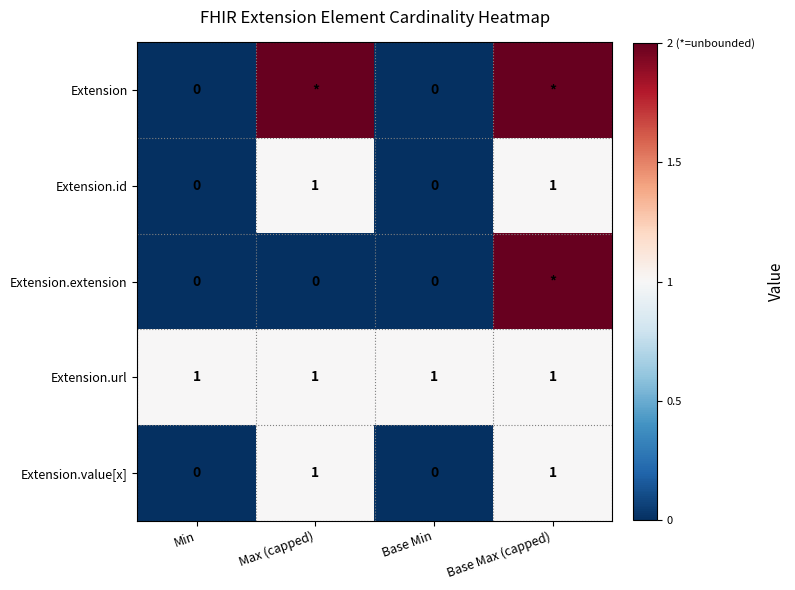

How many distinct data groups are displayed?

5